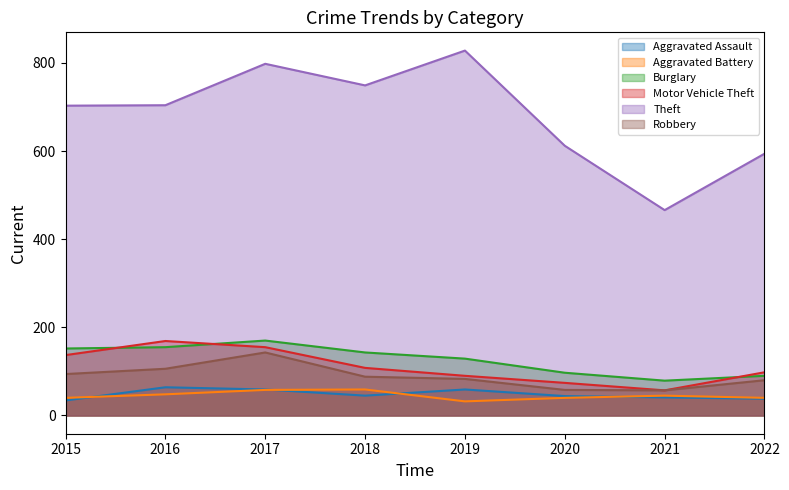

Reading left to right, list all the values displayed in this chart.

Aggravated Assault: 2015=34	2016=64	2017=59	2018=45	2019=59	2020=44	2021=41	2022=38
Aggravated Battery: 2015=40	2016=48	2017=58	2018=59	2019=32	2020=40	2021=45	2022=40
Burglary: 2015=152	2016=155	2017=170	2018=143	2019=129	2020=97	2021=79	2022=90
Motor Vehicle Theft: 2015=137	2016=169	2017=155	2018=108	2019=90	2020=74	2021=57	2022=98
Theft: 2015=703	2016=704	2017=798	2018=749	2019=828	2020=612	2021=466	2022=594
Robbery: 2015=94	2016=106	2017=143	2018=88	2019=83	2020=58	2021=57	2022=80